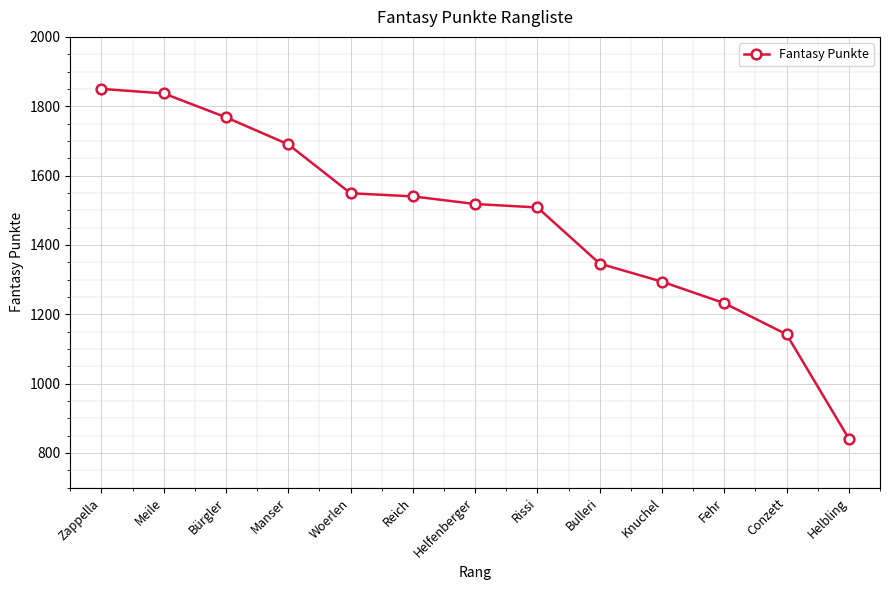

Reading right to left, transcribe all the data shown in this chart.

841	1142	1232	1294	1346	1508	1518	1540	1549	1690	1768	1837	1850